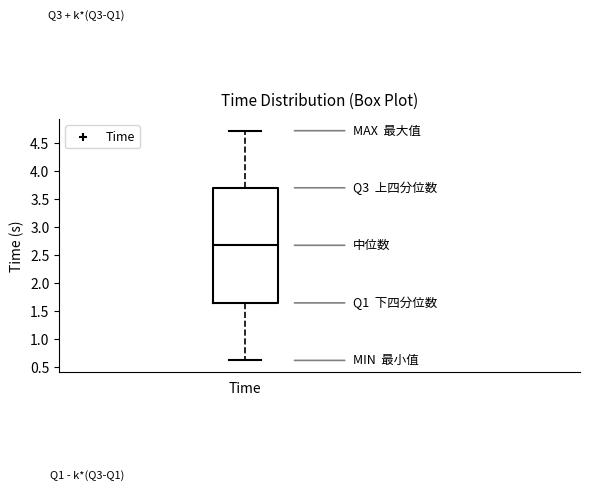

Read this box plot against the y-axis: the position of the median line, the range covered by the box, and the ends of both whiskers. The values are not printed on the chart, so give them approximately, as read against the axis.

median 2.70, box 1.65 to 3.70, whiskers 0.60 to 4.70